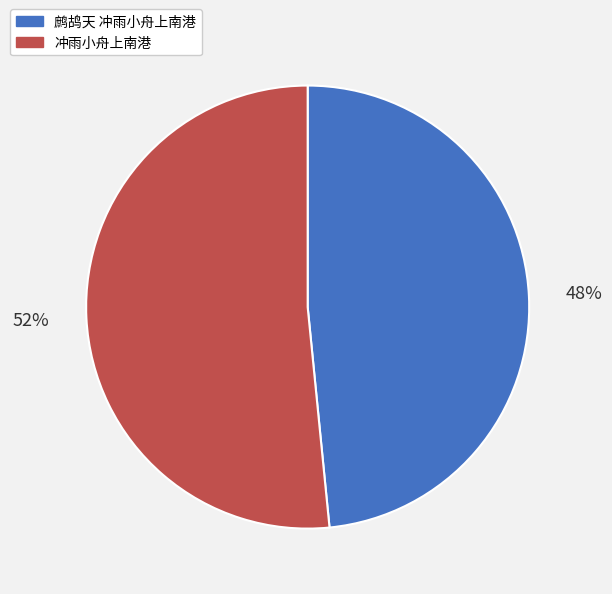

Rank the categories by value from highest to lowest.

冲雨小舟上南港, 鹧鸪天 冲雨小舟上南港